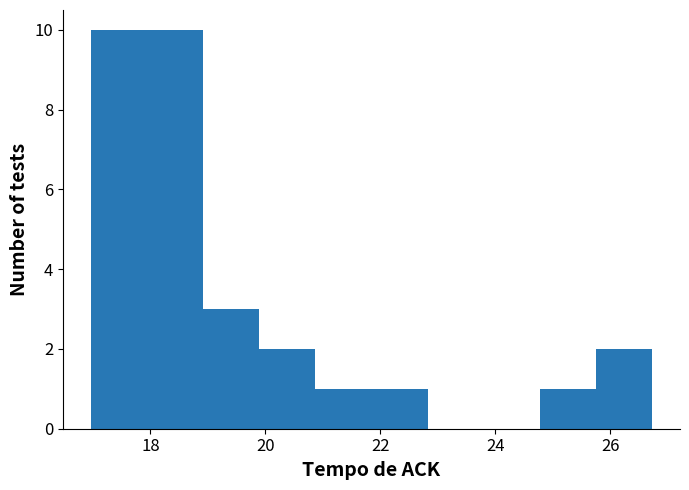

Reading left to right, transcribe this chart: for each bar, give the range it covers on the x-axis and its height. Neither the bar edges nor the heights are printed on the chart, so give them approximately, as read against the axes.

17.0 to 18.0: 10
18.0 to 19.0: 10
19.0 to 19.8: 3
19.8 to 20.8: 2
20.8 to 21.8: 1
21.8 to 22.8: 1
22.8 to 23.8: 0
23.8 to 24.8: 0
24.8 to 25.8: 1
25.8 to 26.8: 2